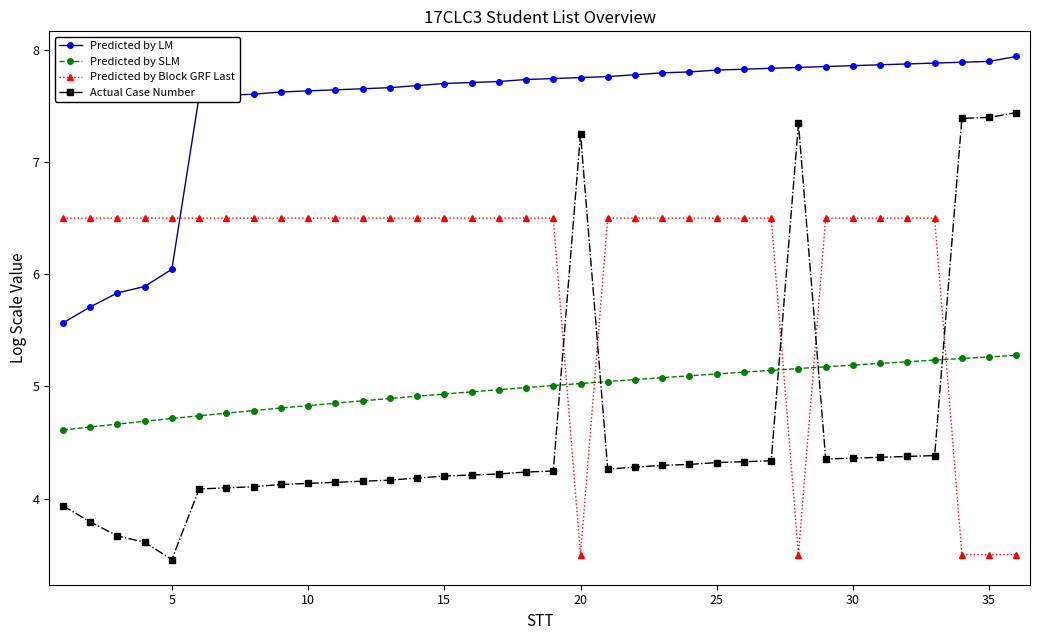

What is the difference between the second highest and minimum values in the Predicted by Block GRF Last series?

3.0